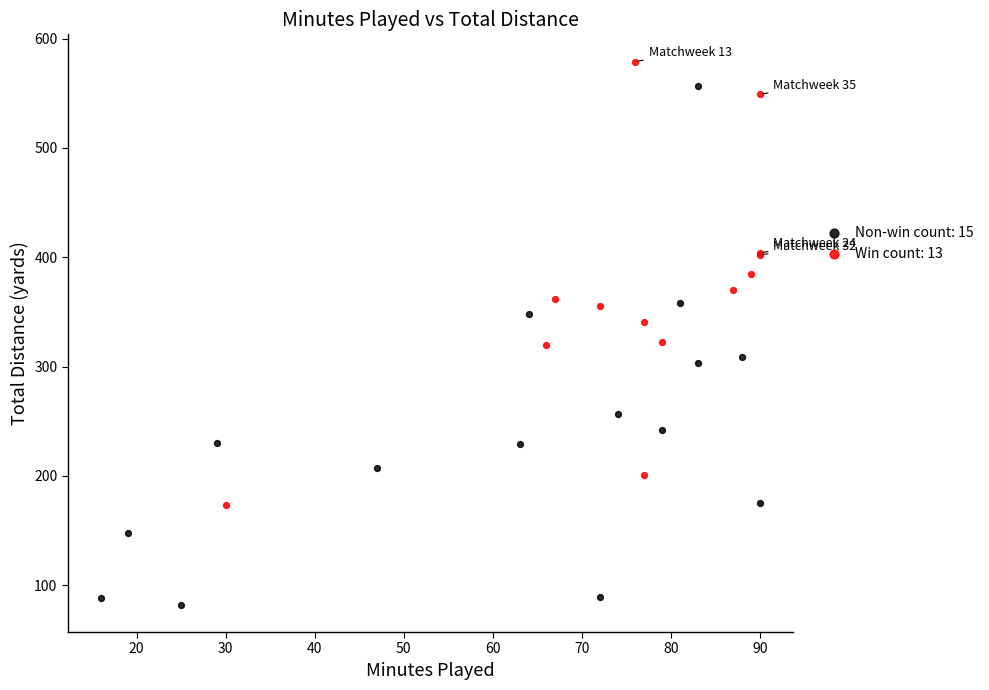

Which series contains the highest Y value?

Win count: 13